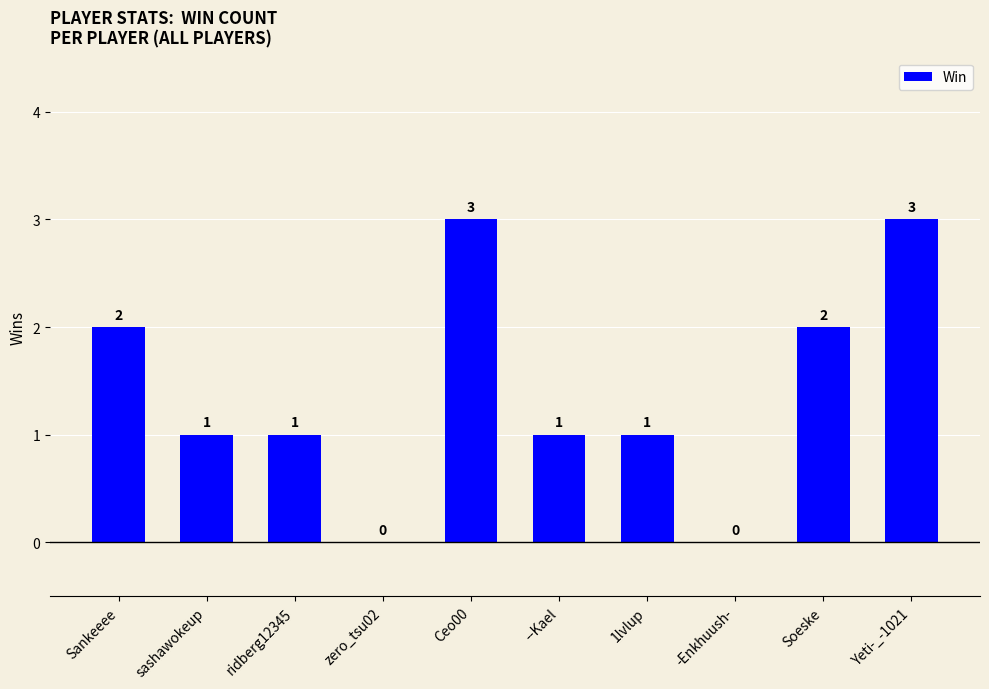

Is it true that the value at ridberg12345 is 1?

True